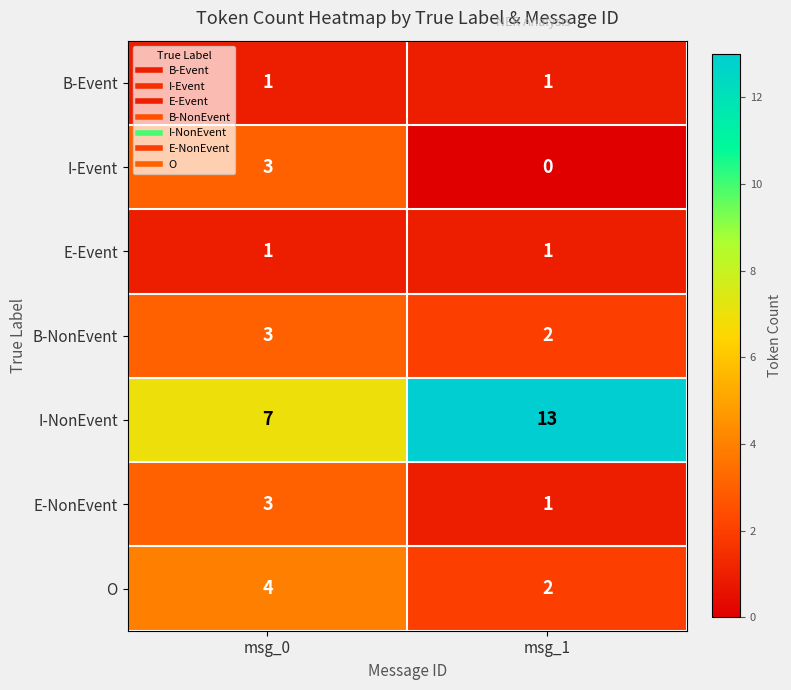

Which label corresponds to the smallest value in the chart?

msg_1